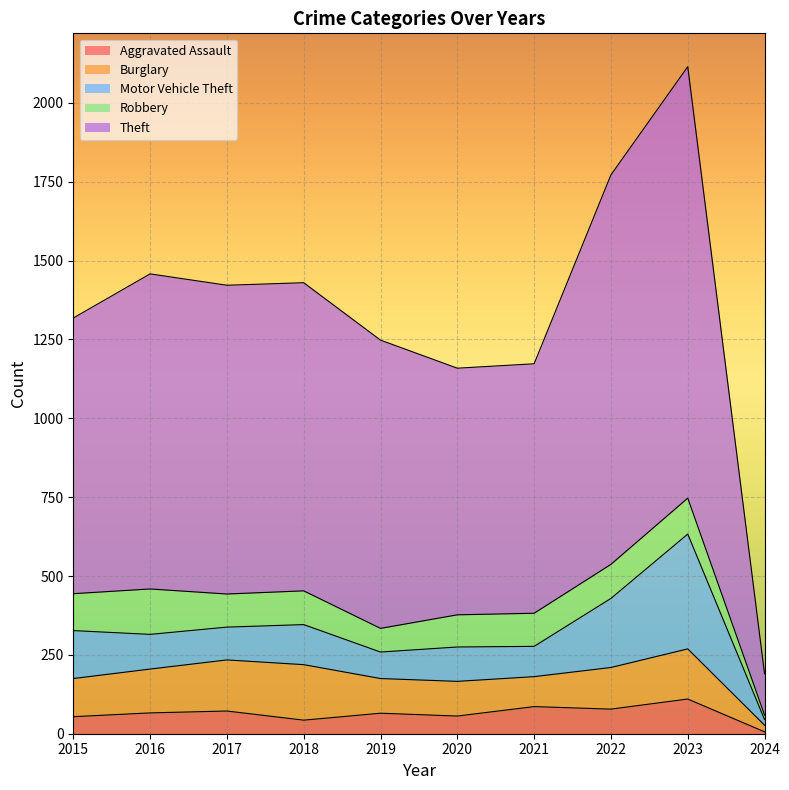

Which series ends up on top after the final intersection of Motor Vehicle Theft and Burglary?

Burglary